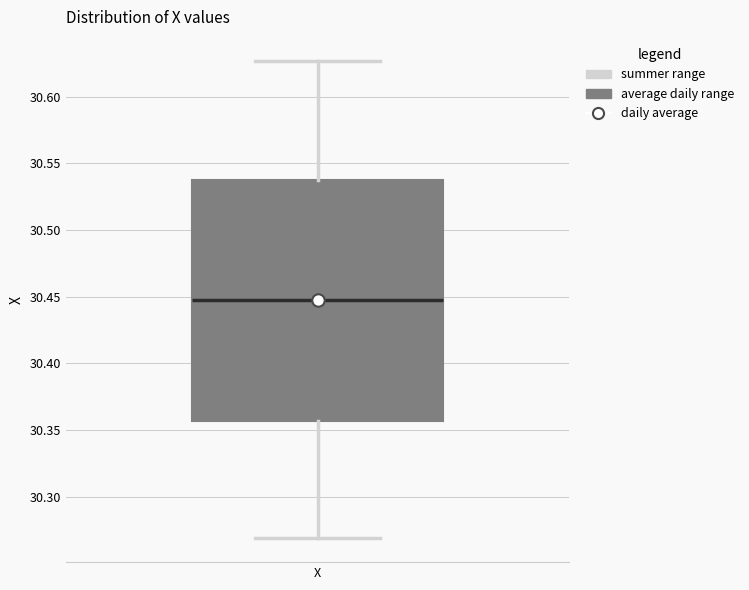

Transcribe this box plot: give where the median line is, the range the box spans, and where the two whiskers end, as read against the y-axis. The values are not printed on the chart, so give them approximately, as read against the axis.

median 30.450, box 30.355 to 30.540, whiskers 30.270 to 30.625